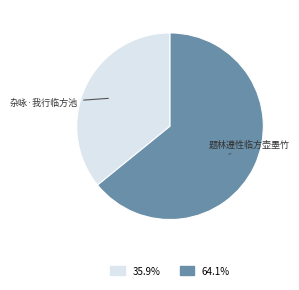

Does any single category account for the majority?

Yes